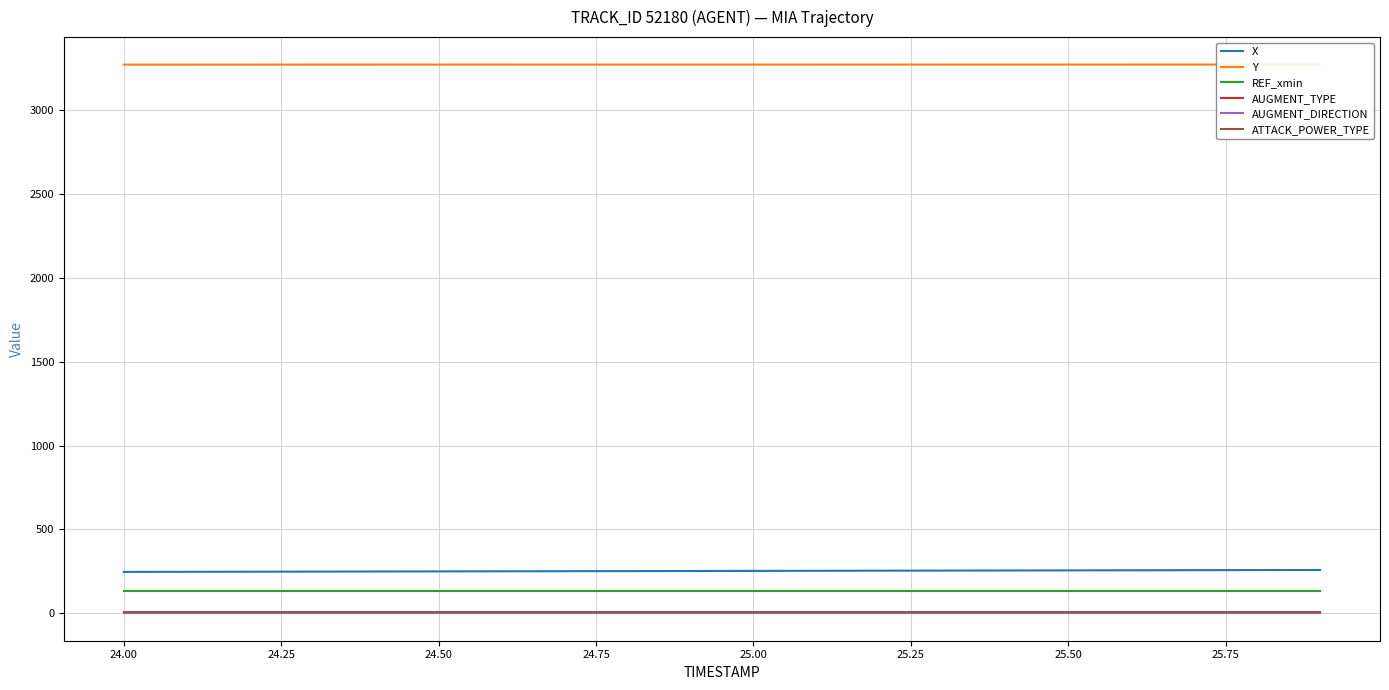

What is the maximum value for REF_xmin?

130.5